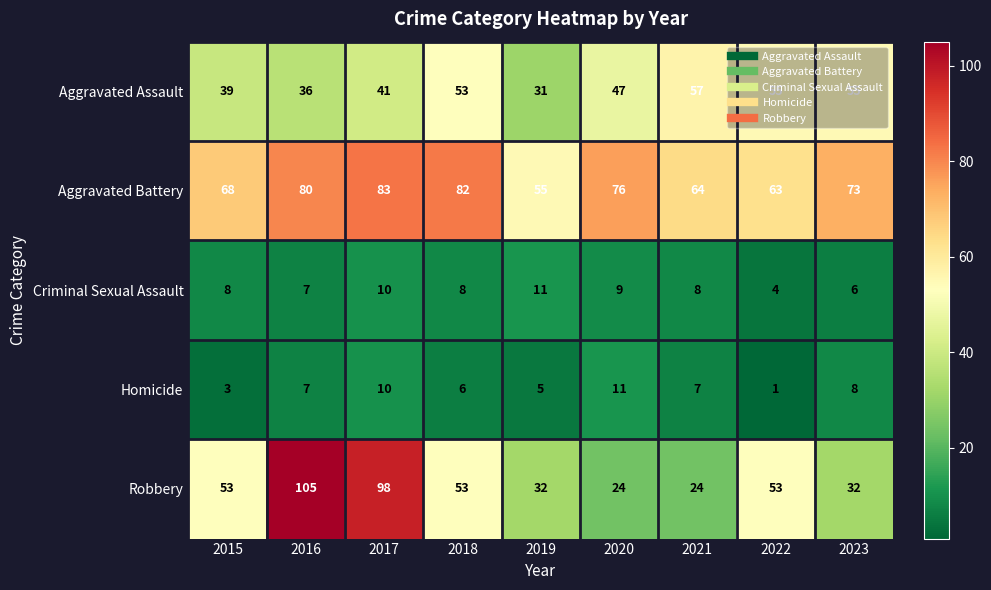

What is the sum of all Robbery values?

474